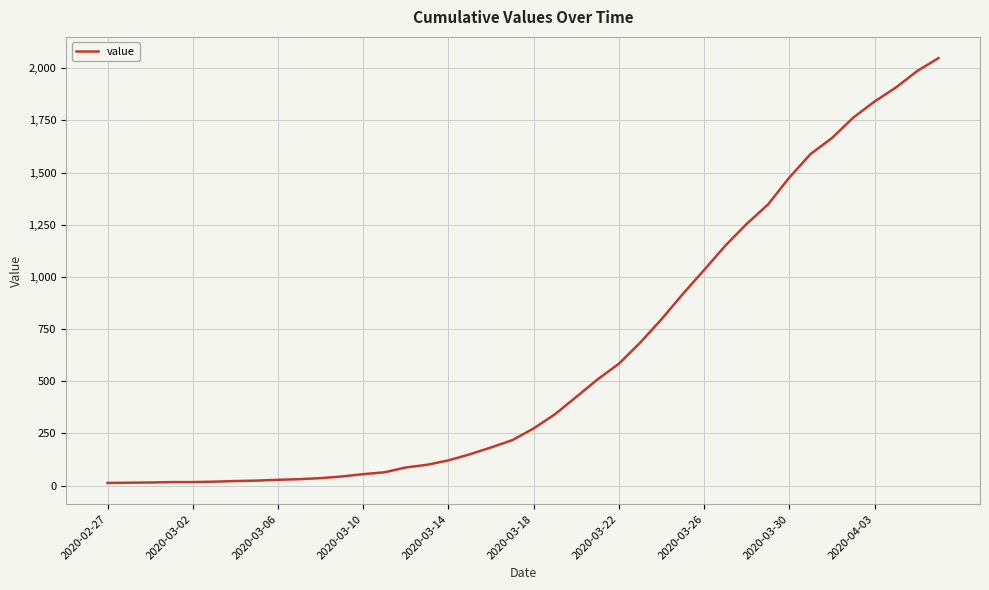

What is the average value?

621